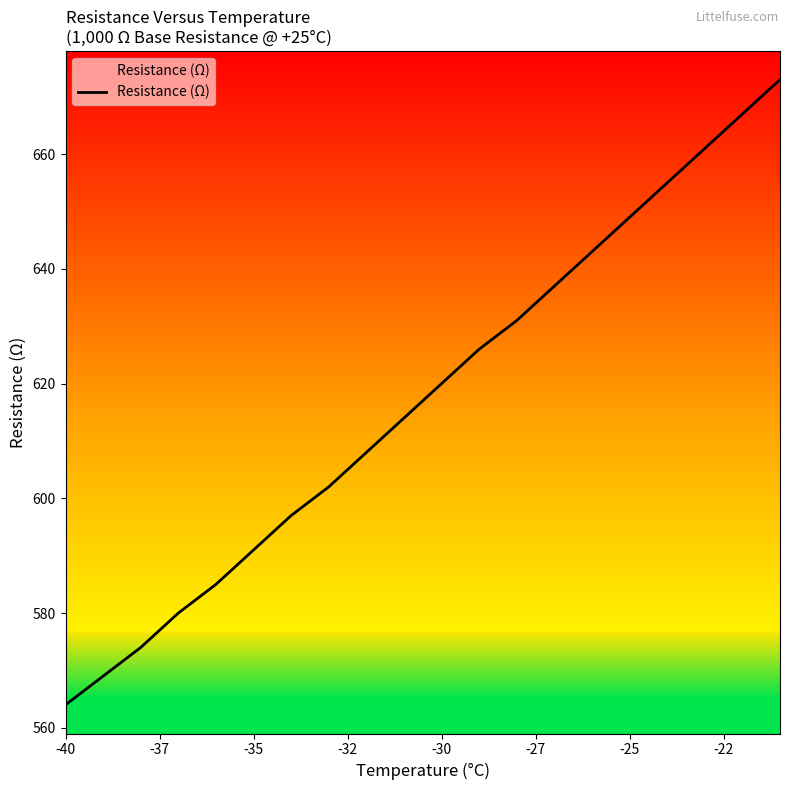

Reading left to right, list all the values displayed in this chart.

564	569	574	580	585	591	597	602	608	614	620	626	631	637	643	649	655	661	667	673